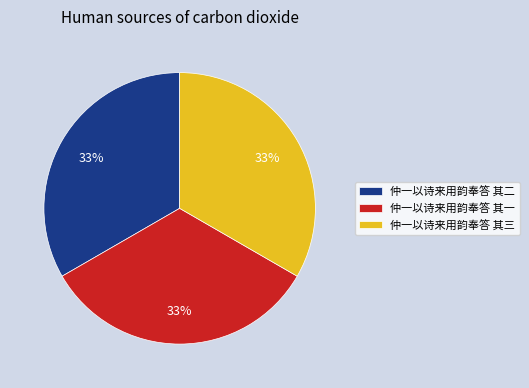

Is 仲一以诗来用韵奉答 其二 the majority of the pie?

No